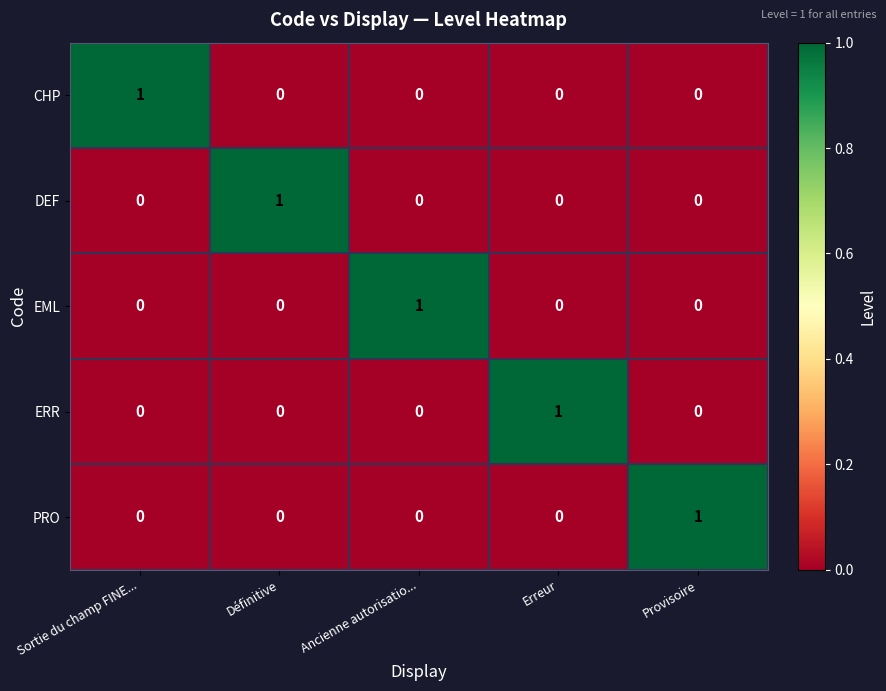

Which category has the highest value in the DEF series?

Définitive